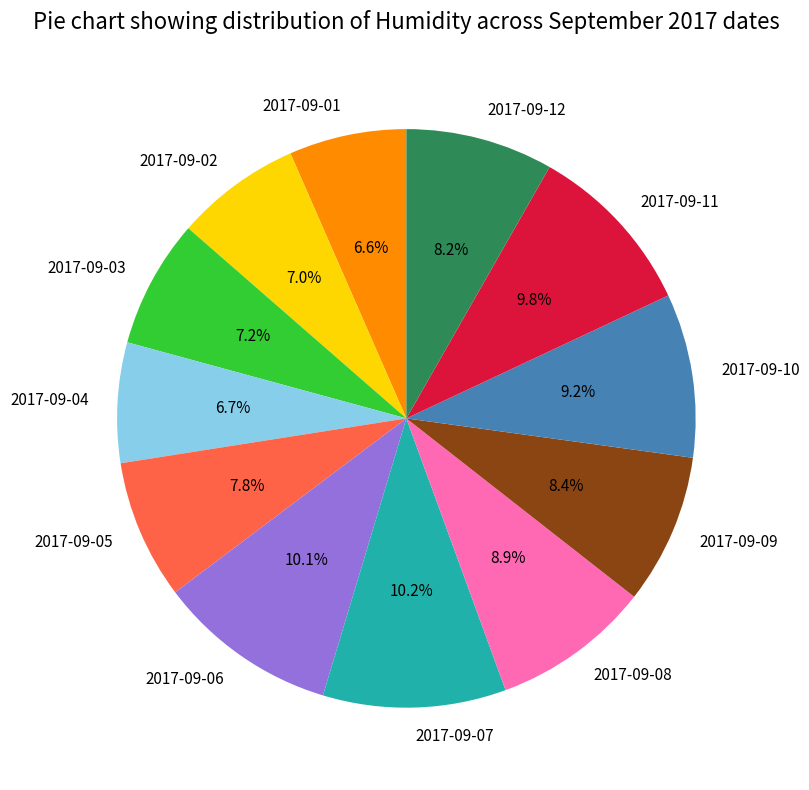

Is the sum of 2017-09-02 and 2017-09-05 greater than half?

No